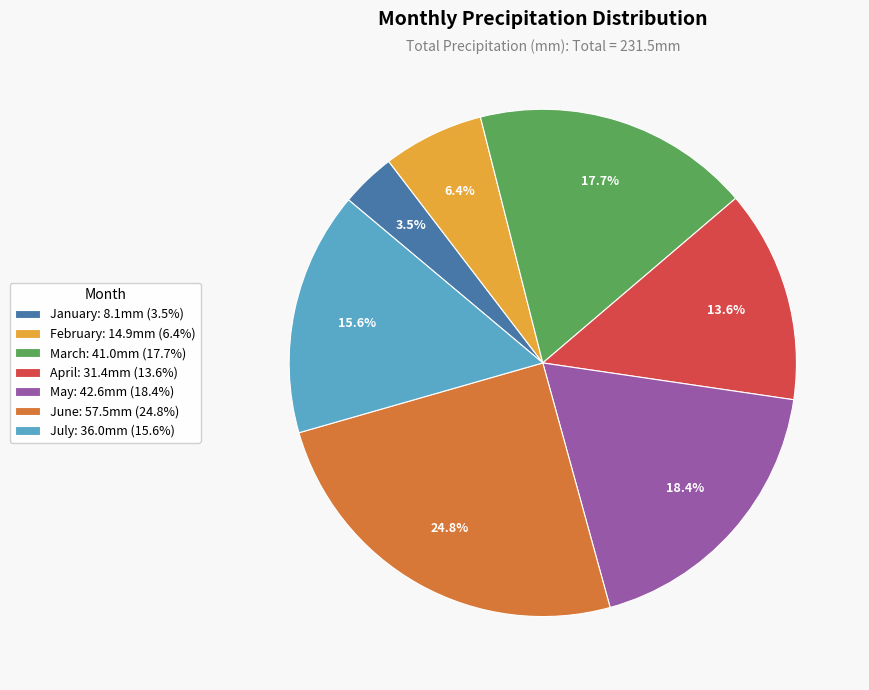

What is the largest slice in the pie chart?

June